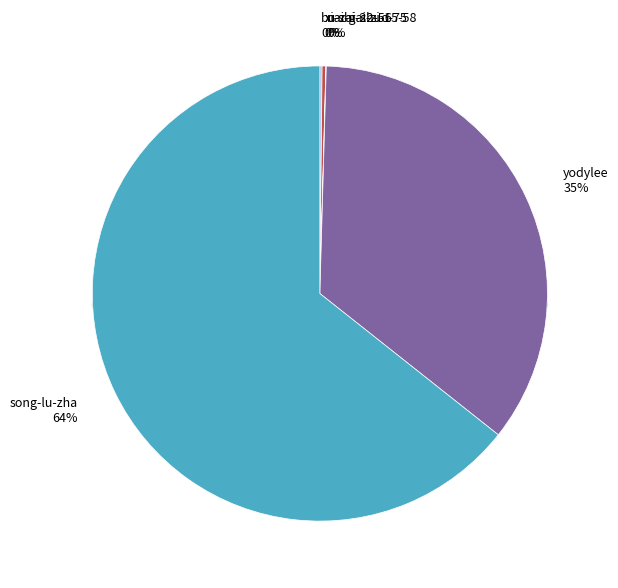

Approximately how many times larger is the value at nai-gai-zi-15-58 compared to xi-shi-22-56?

0.1